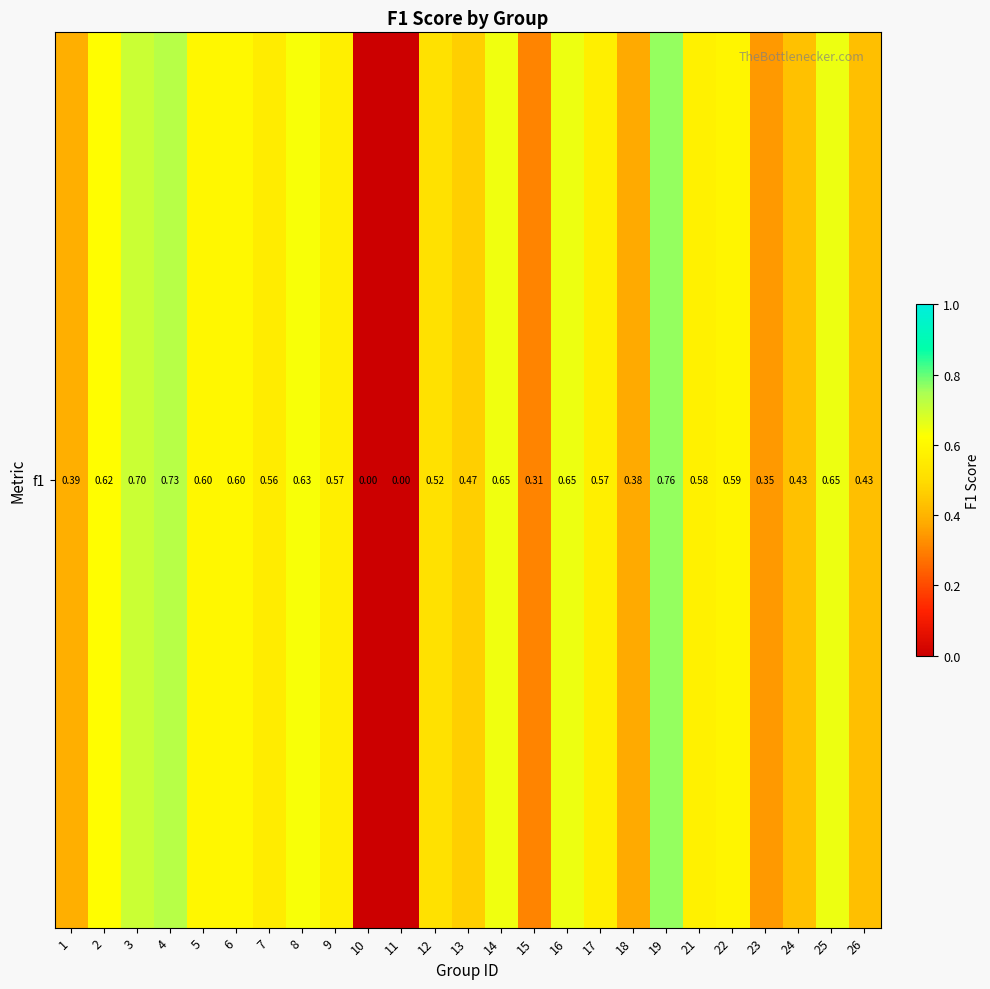

Reading left to right, extract all data points from this chart.

0.4	0.6	0.7	0.7	0.6	0.6	0.6	0.6	0.6	0.0	0.0	0.5	0.5	0.6	0.3	0.7	0.6	0.4	0.8	0.6	0.6	0.3	0.4	0.7	0.4